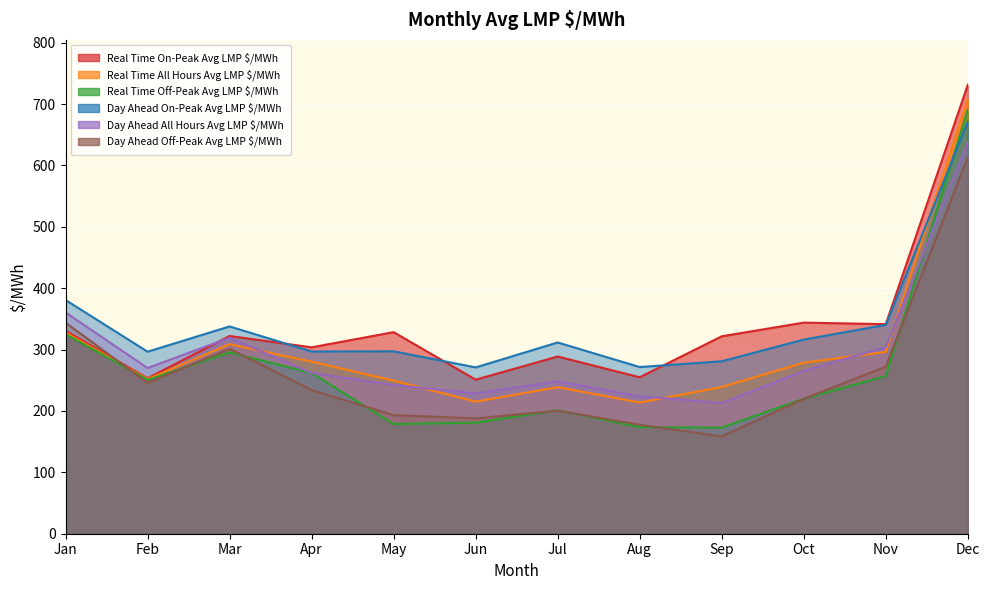

In Day Ahead Off-Peak Avg LMP $/MWh, how many points are higher than both neighbors (excluding endpoints)?

2